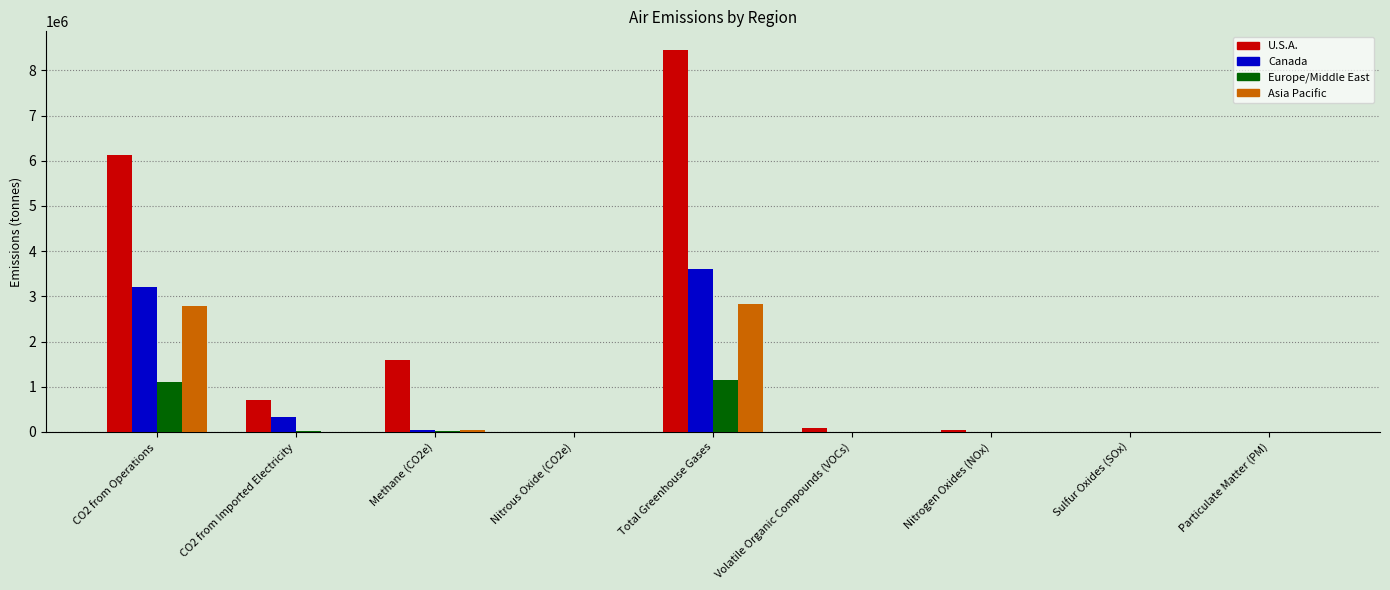

Which series has the largest total across all categories?

U.S.A.